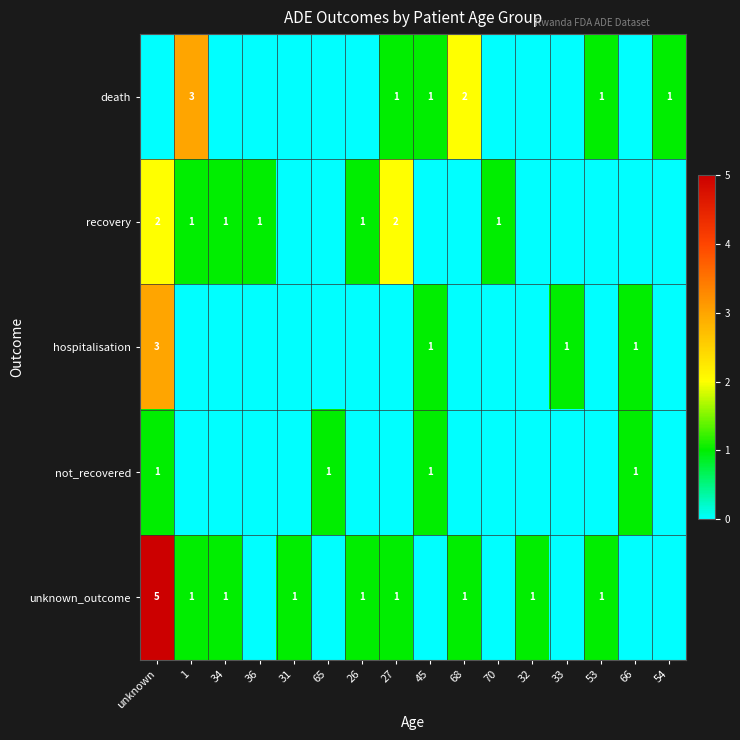

The unknown_outcome series shows 1 at 34. True or false?

True